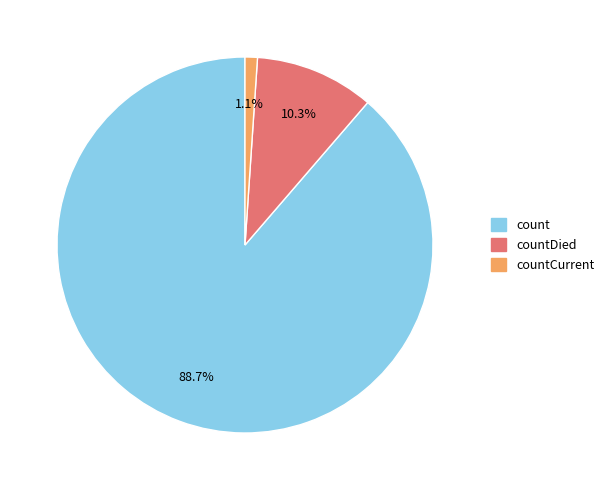

Is there any slice that represents more than half of the pie?

Yes